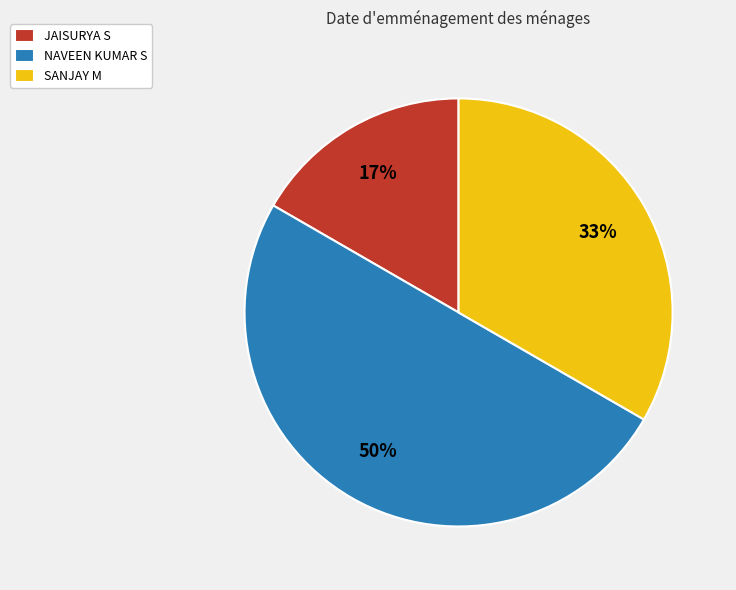

True or false: JAISURYA S accounts for 3% of the total.

False